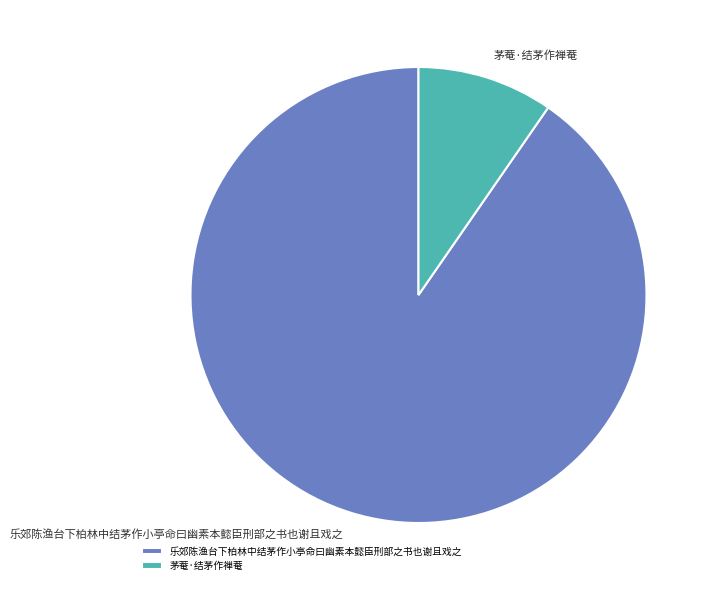

What is the largest slice in the pie chart?

乐郊陈渔台下柏林中结茅作小亭命曰幽素本懿臣刑部之书也谢且戏之